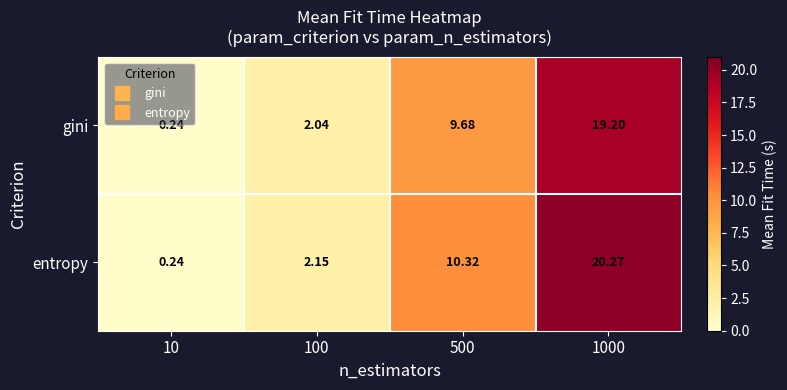

Which series changed the most between 10 and 500?

entropy